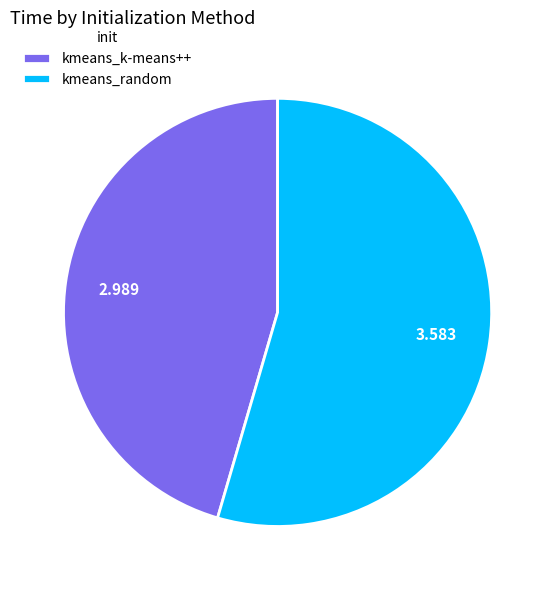

Combined, do kmeans_k-means++ and kmeans_random account for over 50%?

Yes